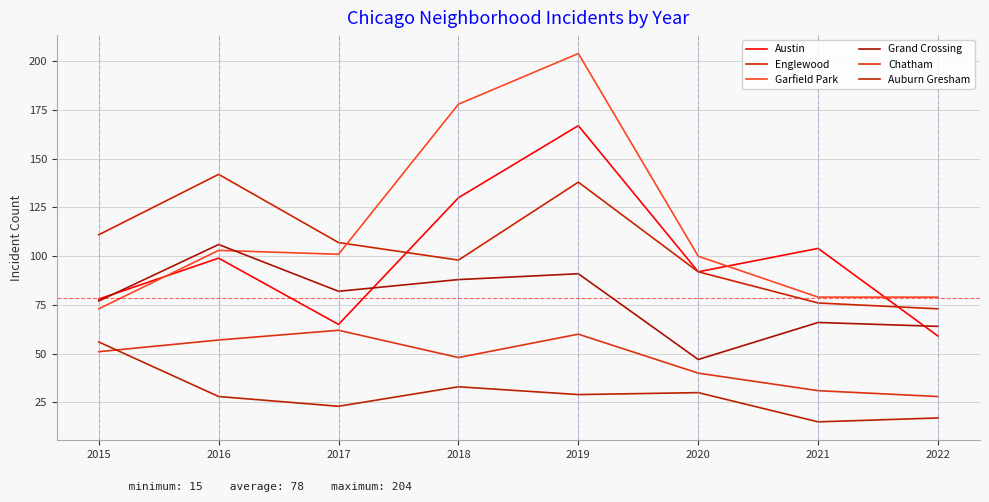

At which label does Englewood reach its peak?

2016